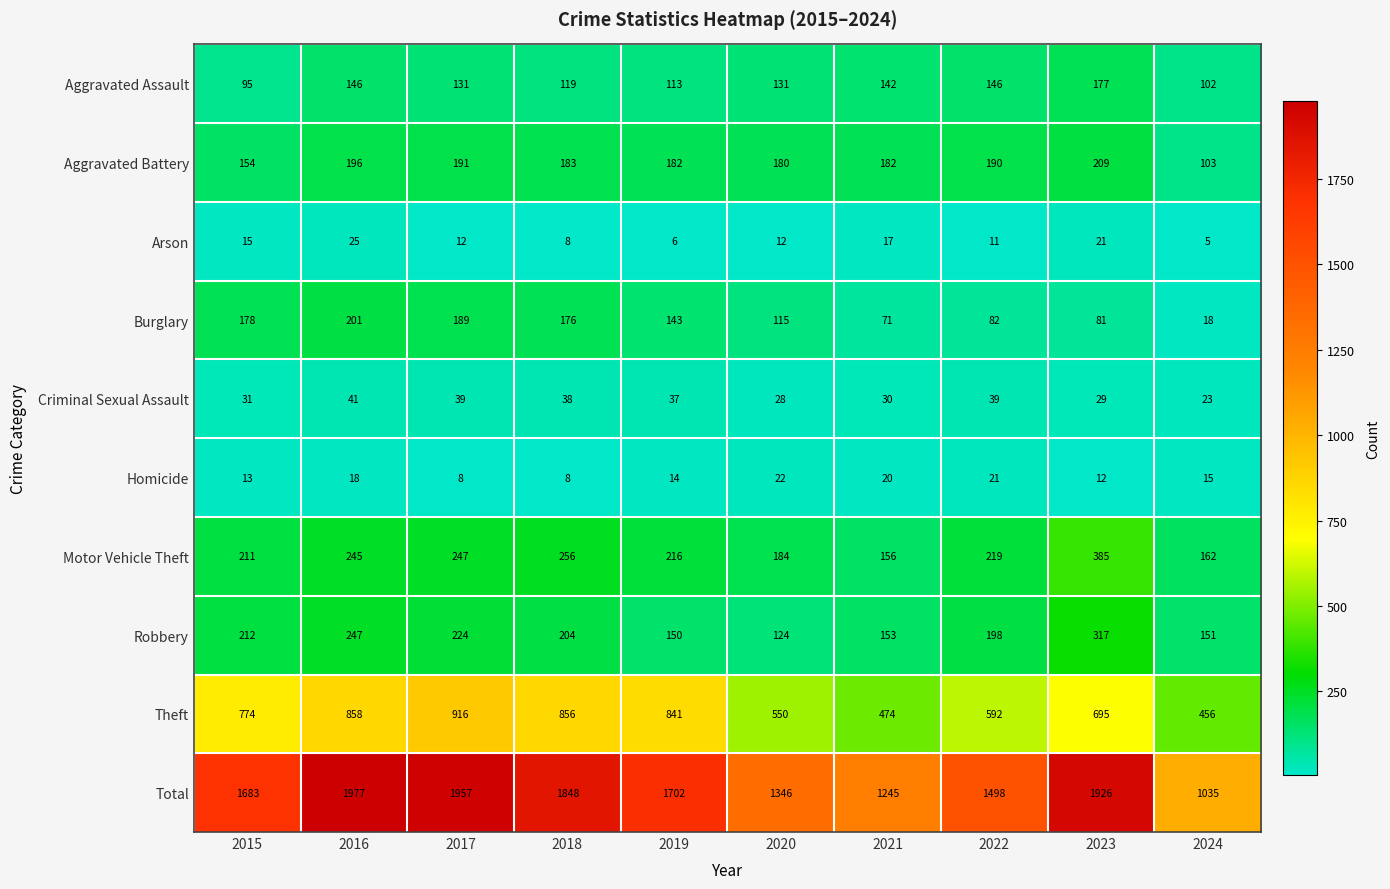

Is it true that Total equals 1926 at 2023?

True